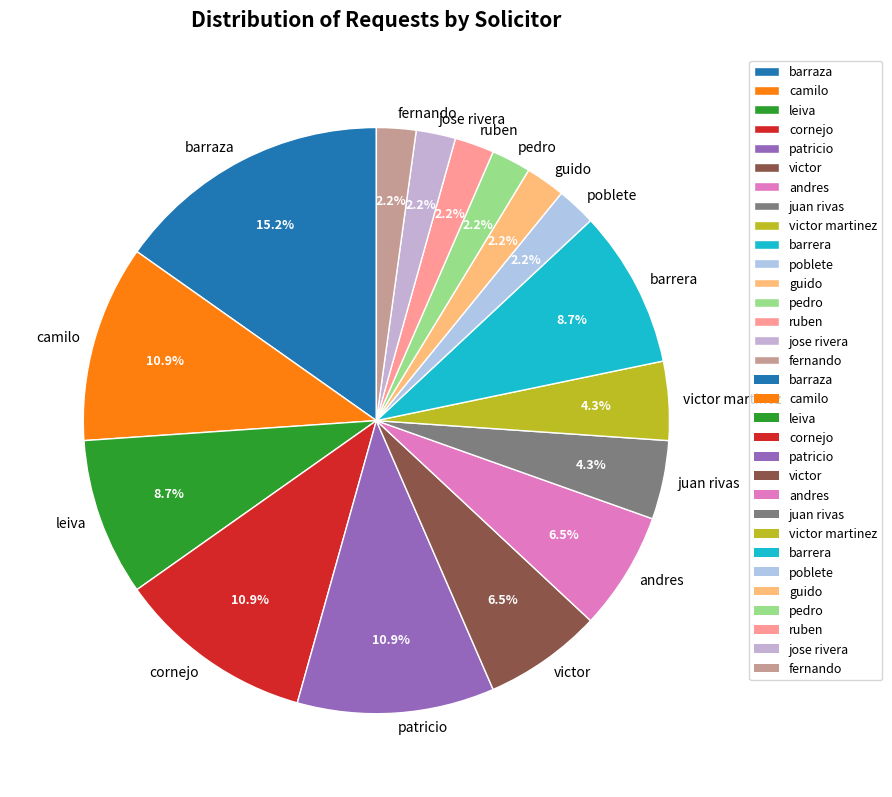

To the nearest percent, what percentage of the pie is cornejo?

11%